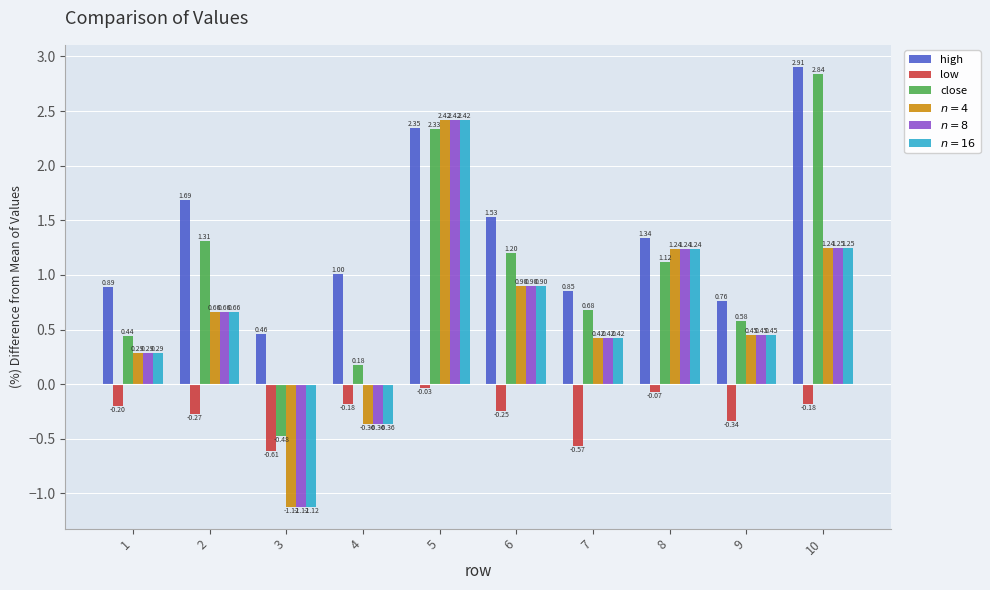

Rank the categories by close value from lowest to highest.

3, 4, 1, 9, 7, 8, 6, 2, 5, 10